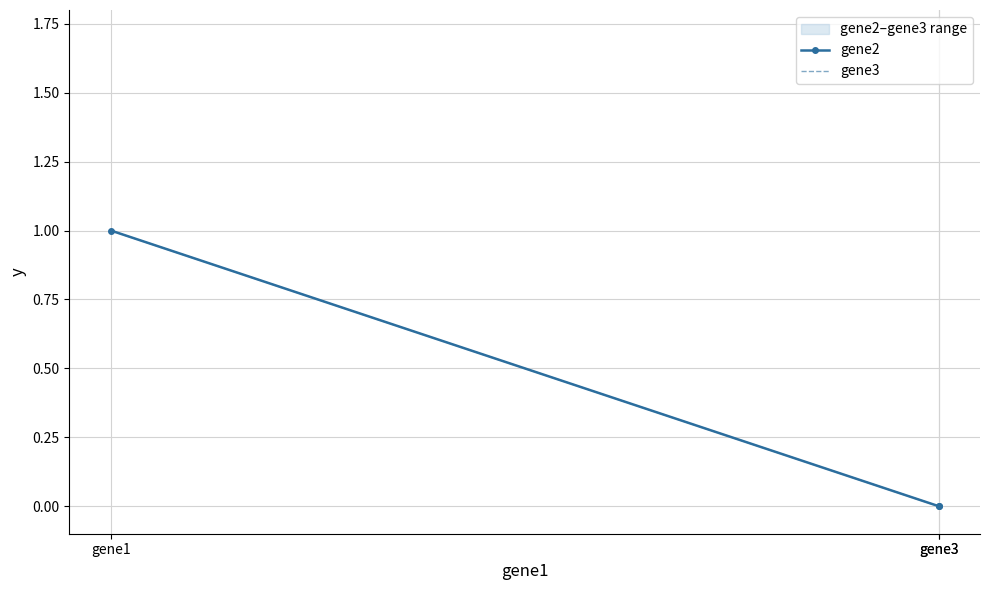

Which series changed the most between gene3 and gene3?

gene2